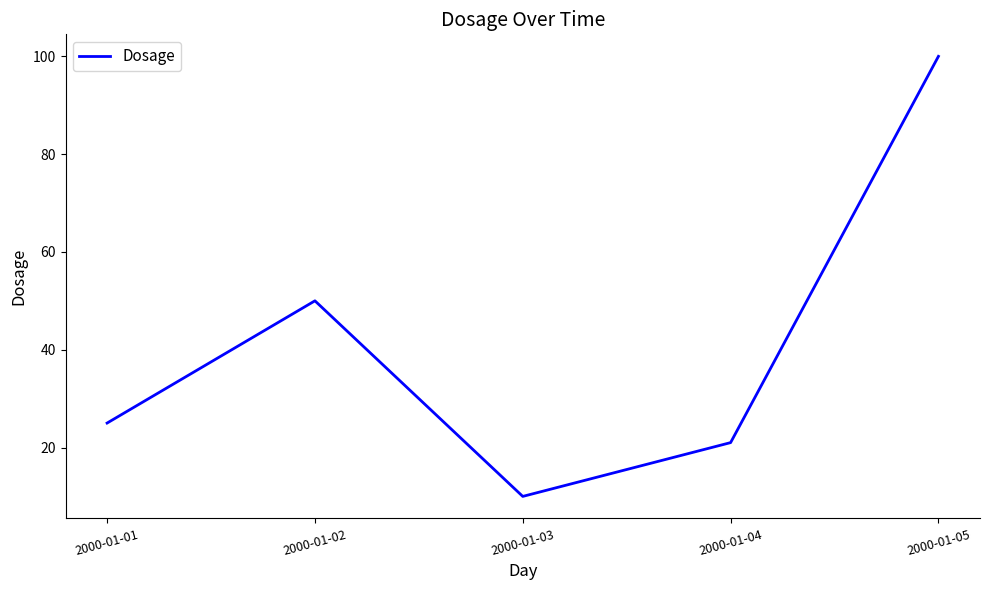

What is the change in value from 2000-01-02 to 2000-01-03?

-40